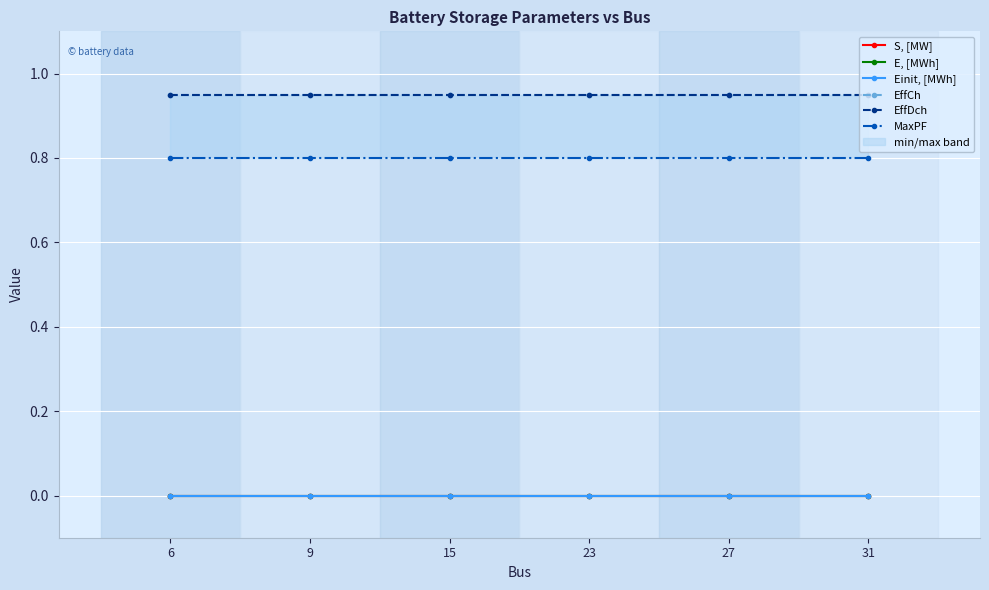

True or false: Einit, [MWh] has a value of 0.0 at 6.

True